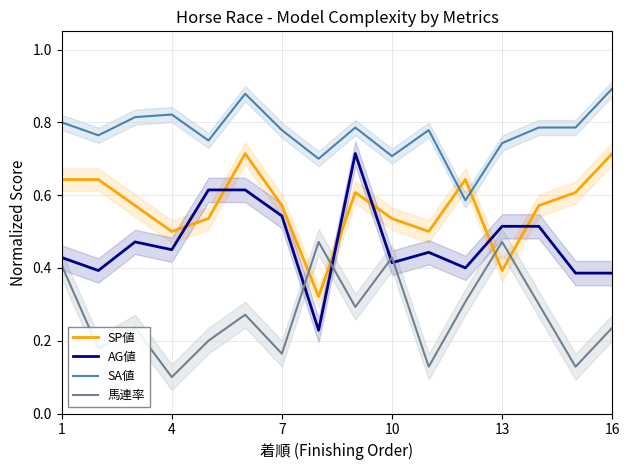

At which label does 馬連率 reach its minimum?

4